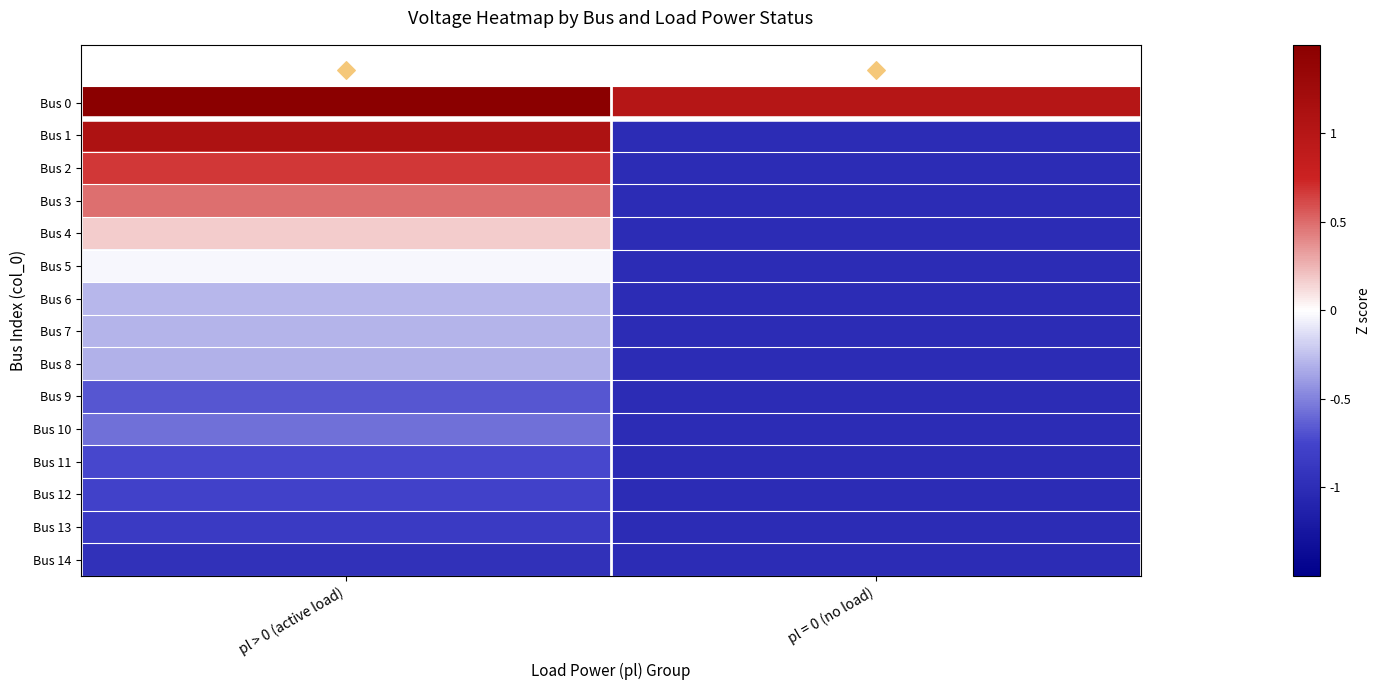

Which series has the widest spread of values?

Bus 1